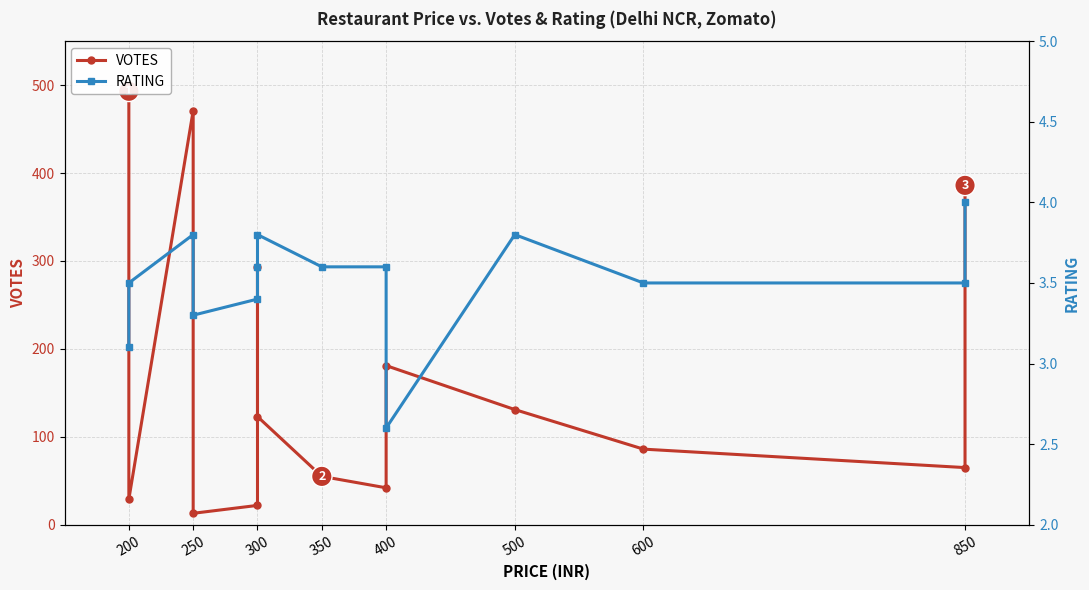

What is the difference between the maximum and minimum values in the RATING series?

1.4